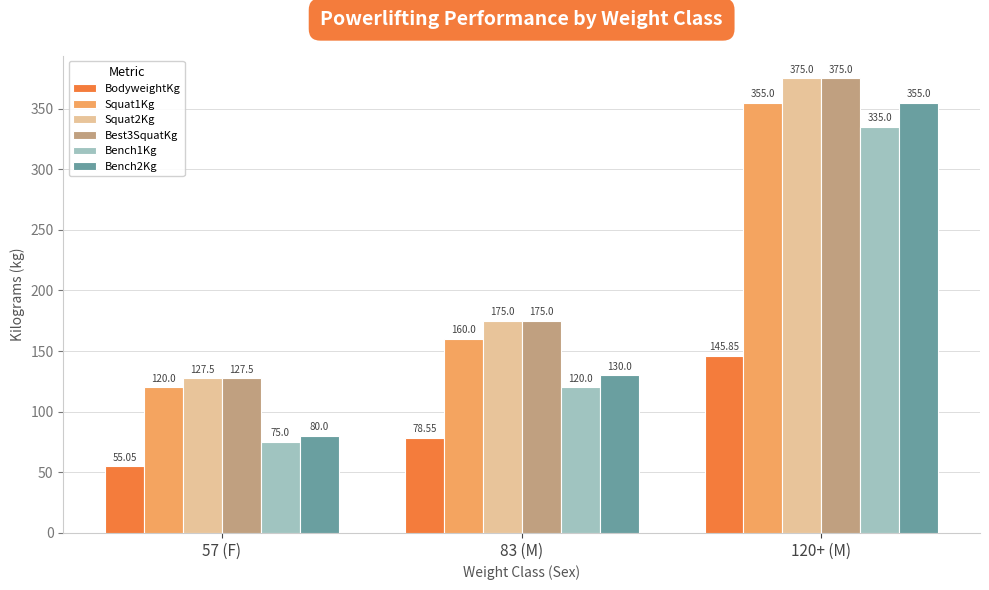

Count the Squat1Kg values in the range 120 to 355.

3